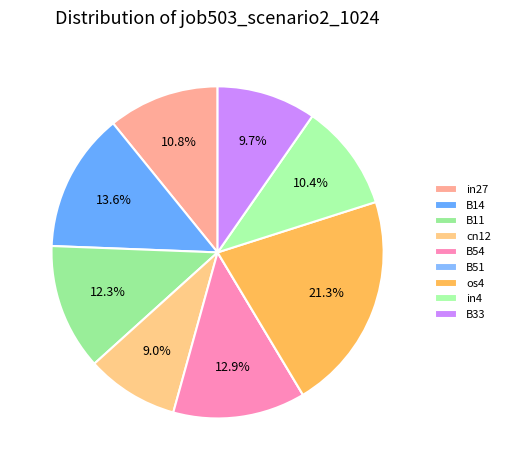

Rank the categories by value from highest to lowest.

os4, B14, B54, B11, in27, in4, B33, cn12, B51